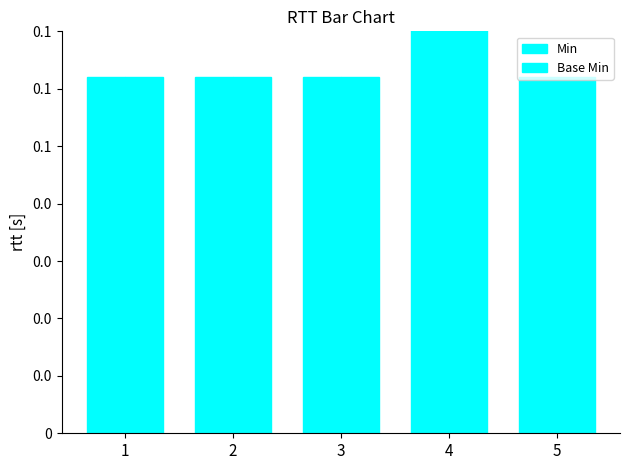

Are the bars horizontal?

No